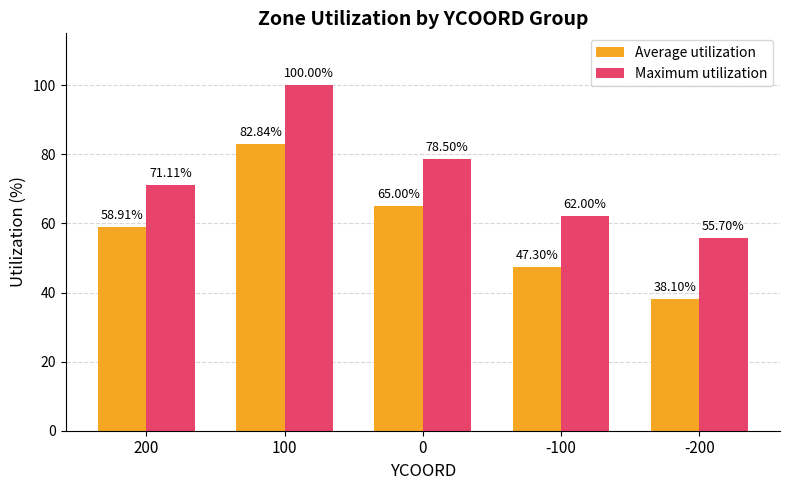

What is the difference between the Maximum utilization values at 100 and 0?

21.5